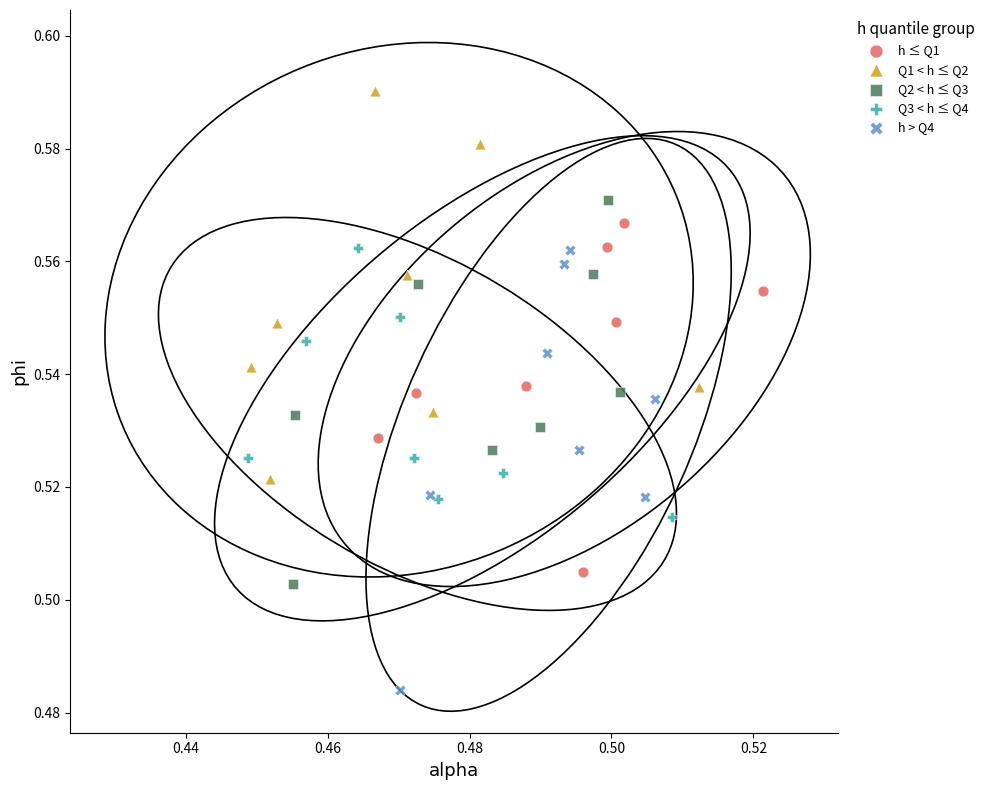

Which series reaches the maximum Y coordinate?

Q1 < h ≤ Q2